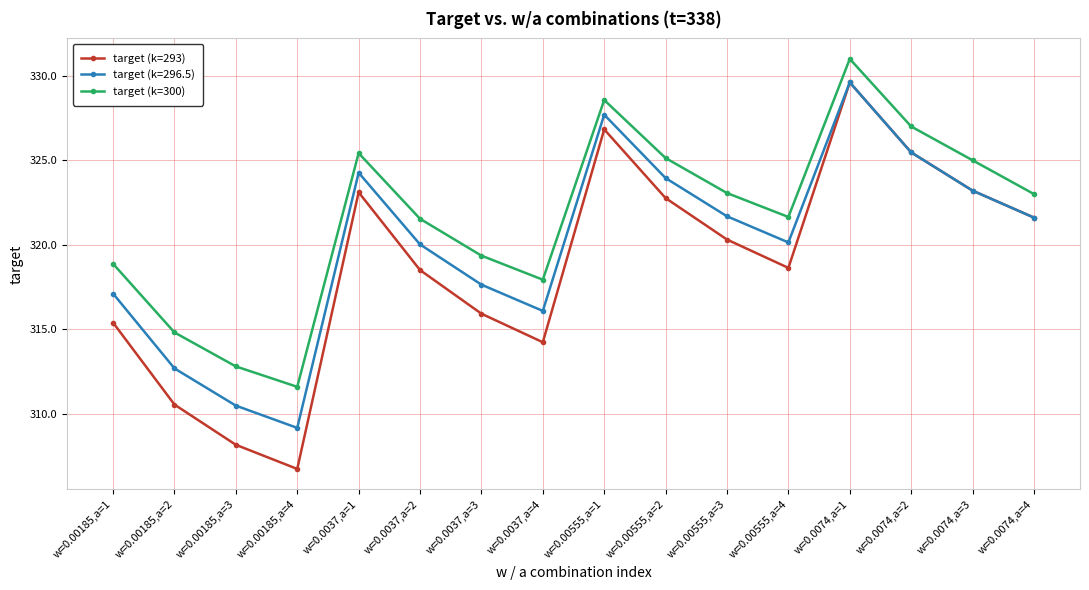

What is the value of the target (k=300) point at the 2nd from the left?

314.8